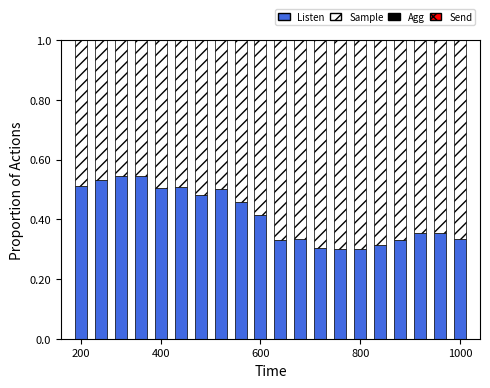

How many distinct data groups are displayed?

3